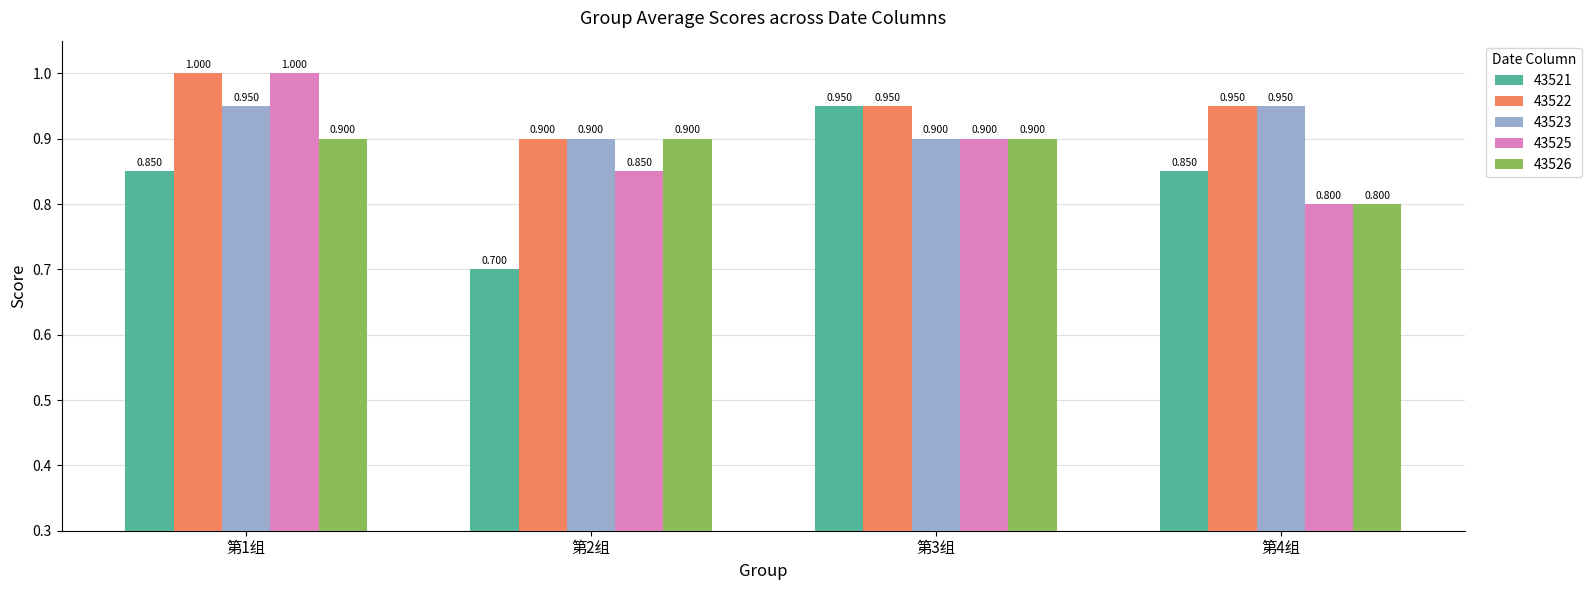

What is the average value of the 43523 series?

0.9